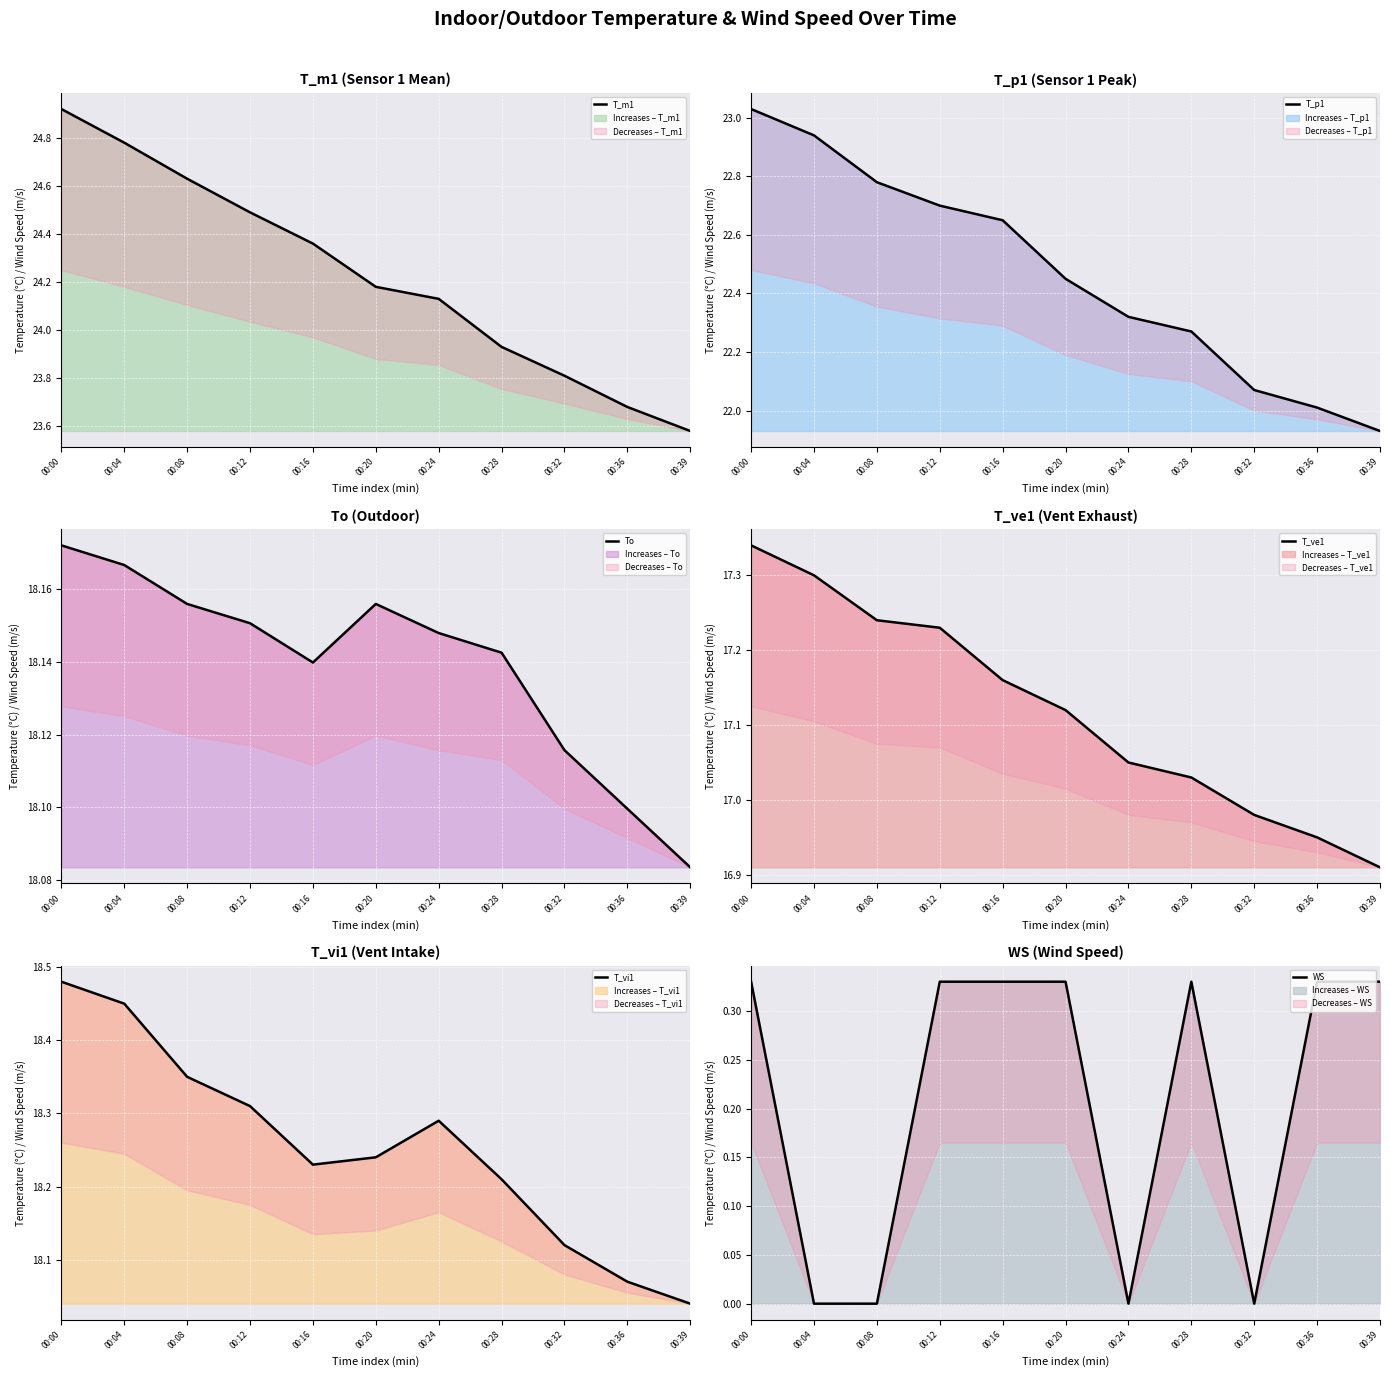

What is the highest value of the T_vi1 series?

18.5